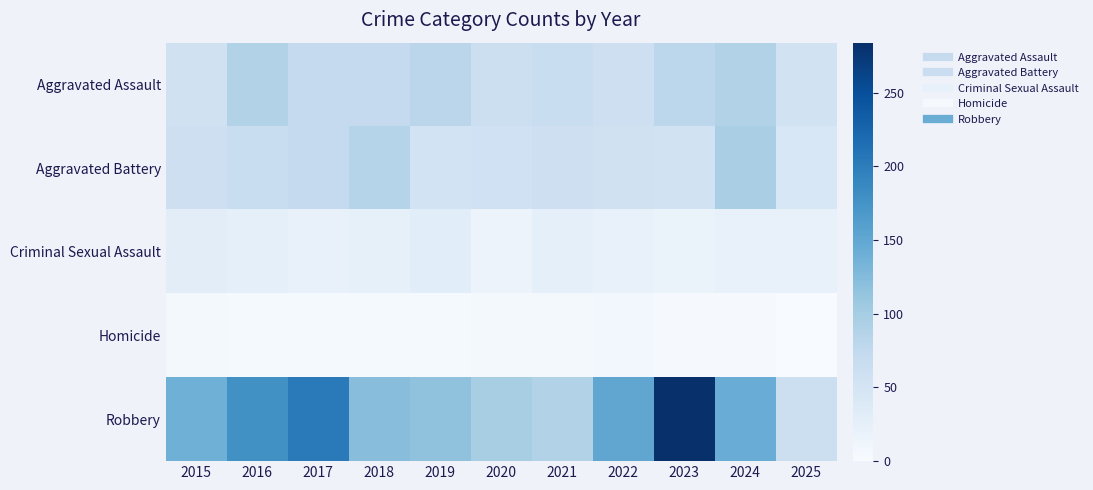

What is the smallest value displayed?

1